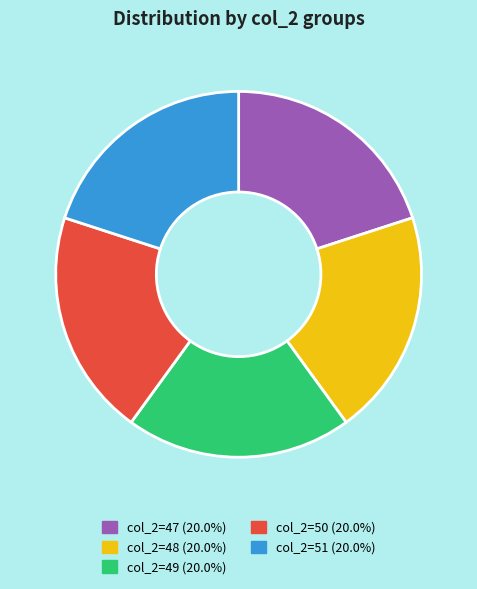

What is the ratio of the value at col_2=50 (20.0%) to the value at col_2=49 (20.0%)?

1.0